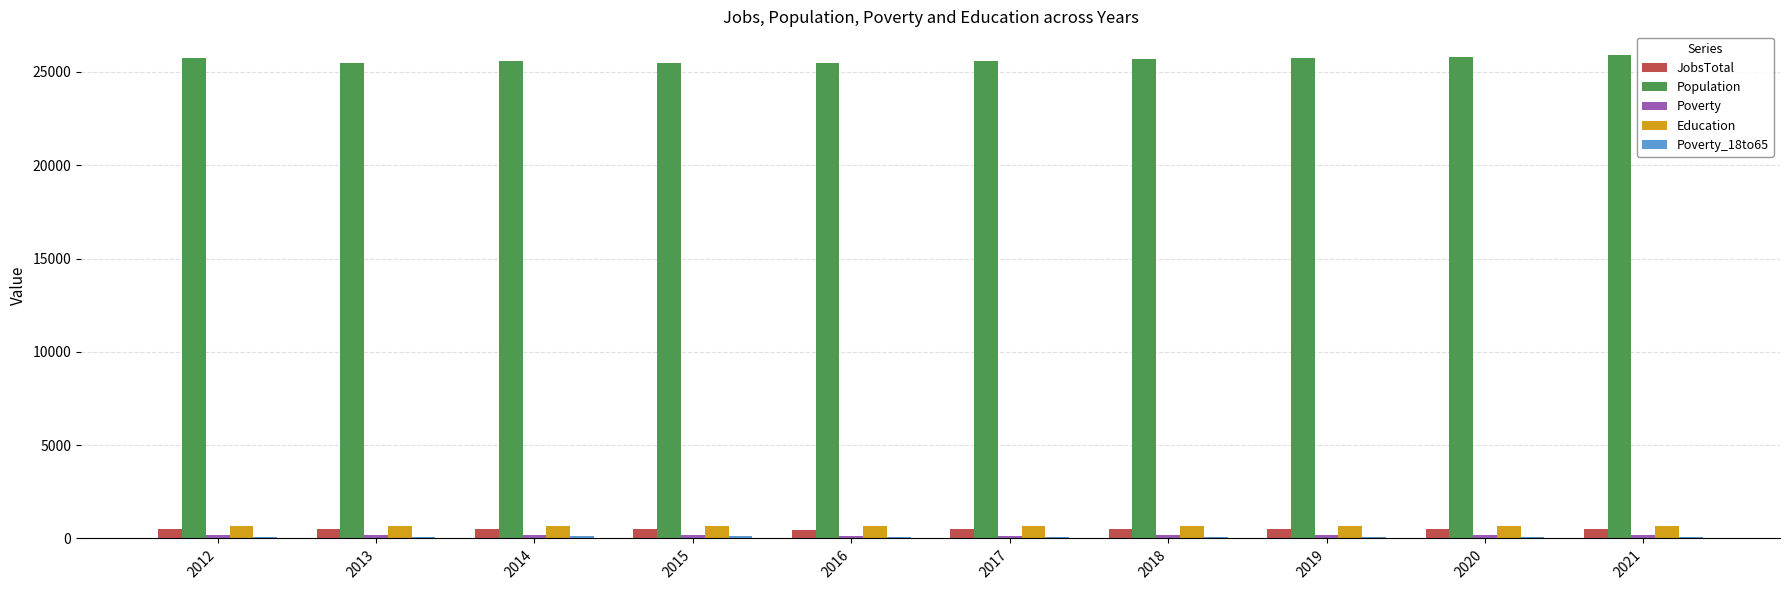

Which series has the largest total across all categories?

Population